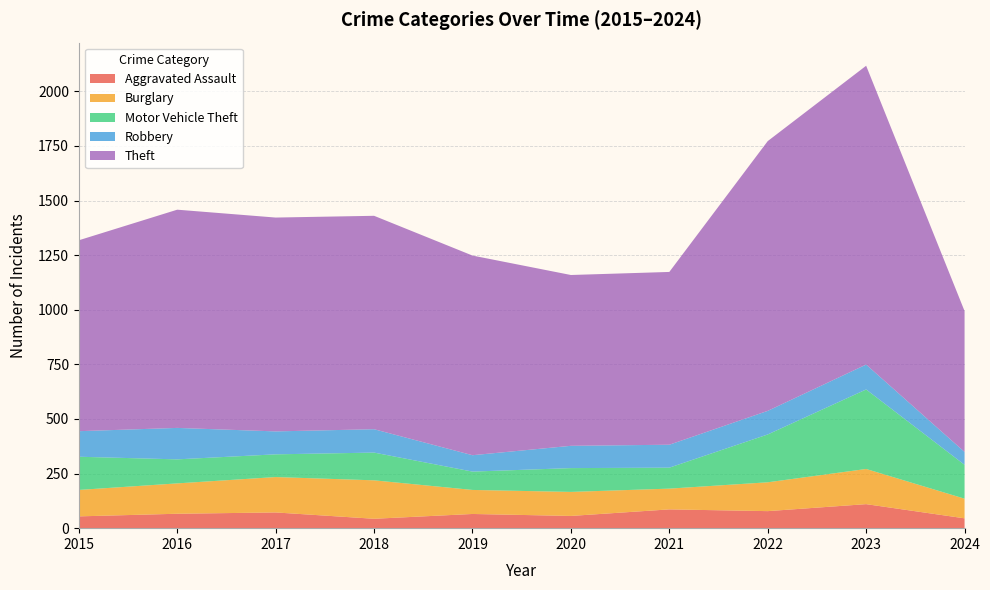

Reading left to right, list all the values displayed in this chart.

Aggravated Assault: 54	66	72	43	65	56	86	78	110	45
Burglary: 121	139	162	176	110	110	95	132	161	90
Motor Vehicle Theft: 152	110	104	127	84	109	96	219	364	155
Robbery: 117	144	105	107	75	102	105	108	114	59
Theft: 874	999	979	977	914	782	791	1235	1368	645